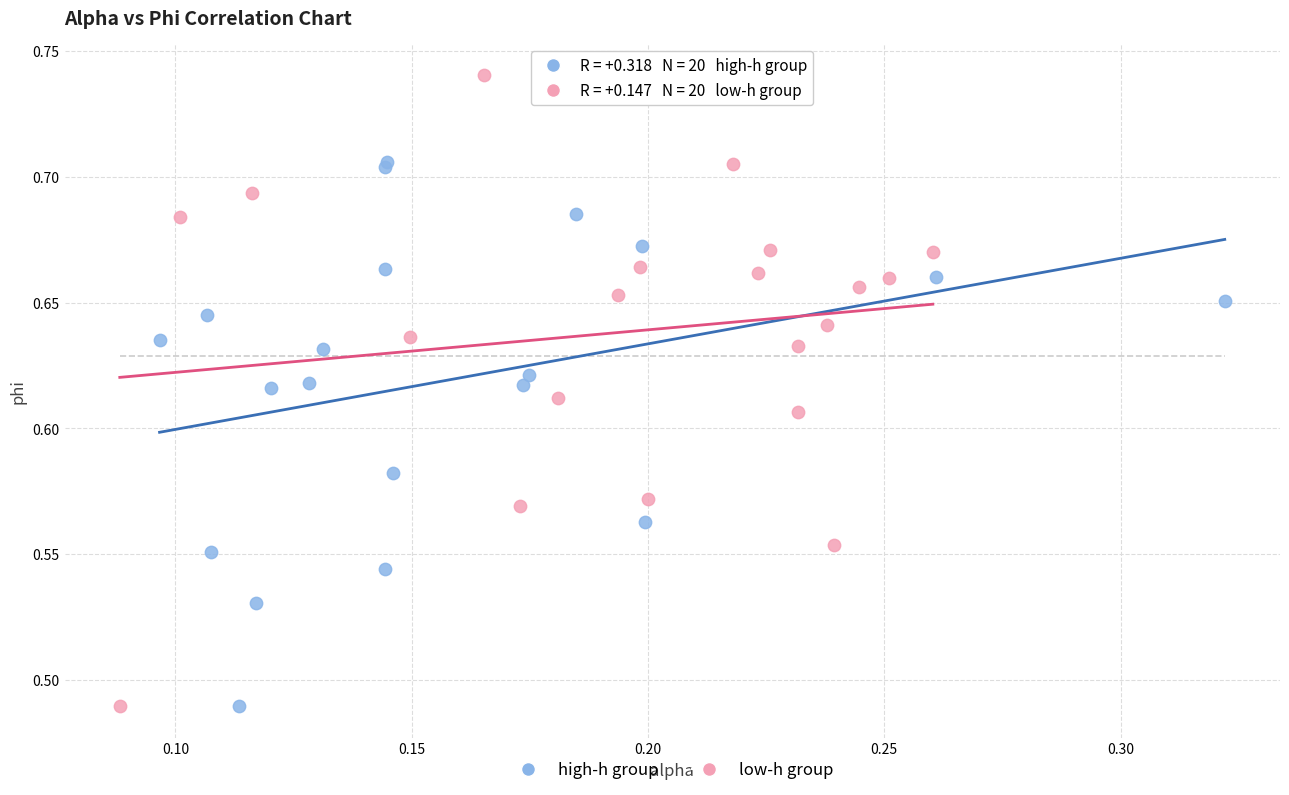

Which series reaches the maximum Y coordinate?

low-h group